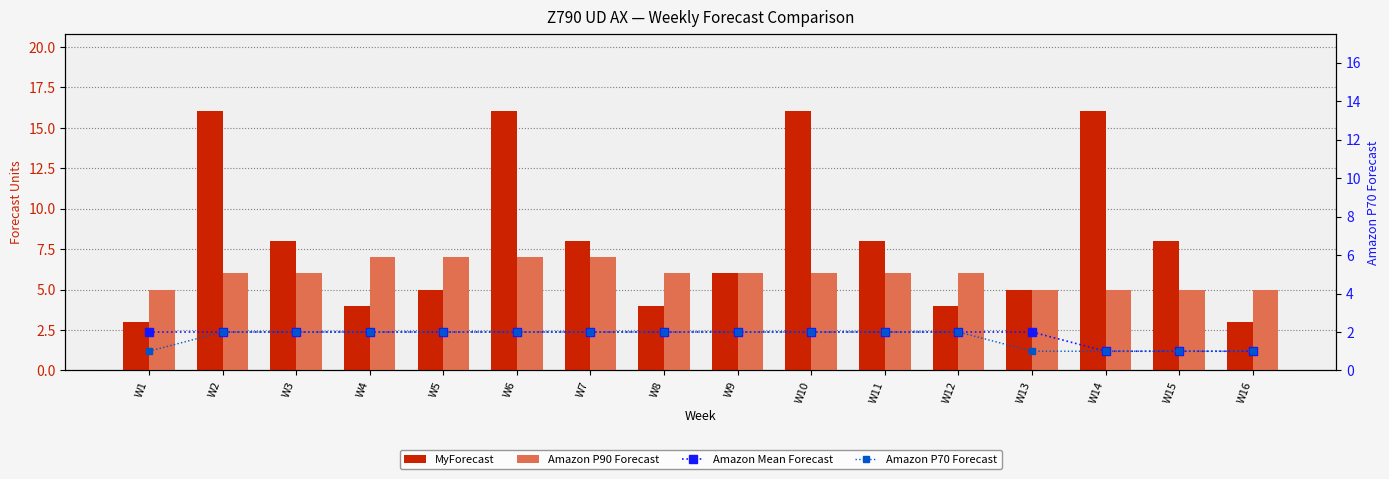

What value does the MyForecast series have at W7, to the nearest 10?

10